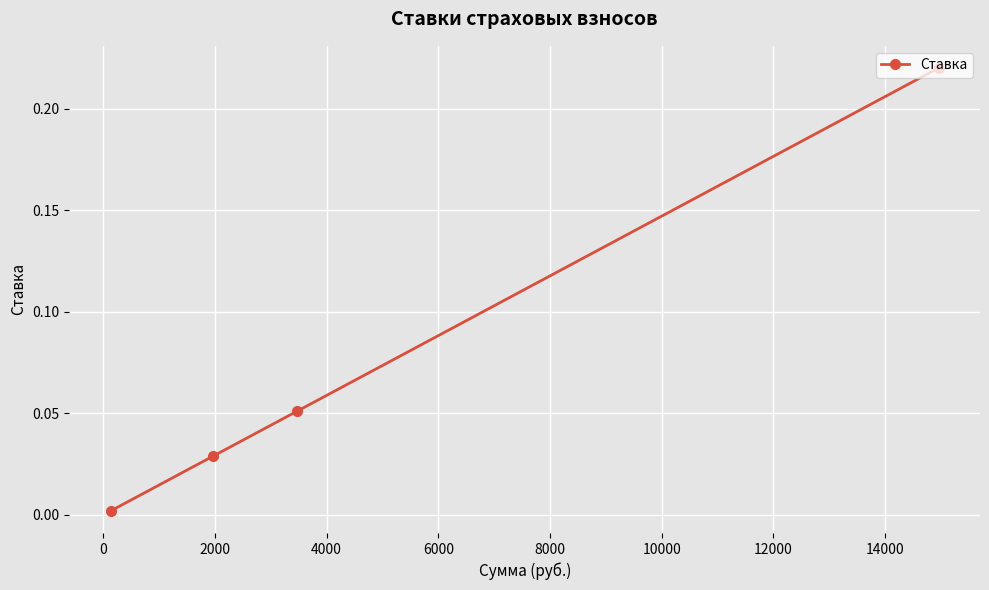

What is the sum of all values?

0.3